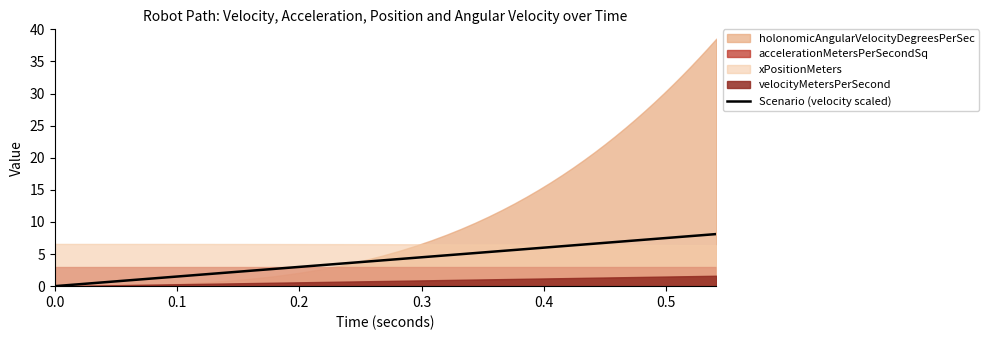

What is the difference between the maximum and minimum values?

8.1